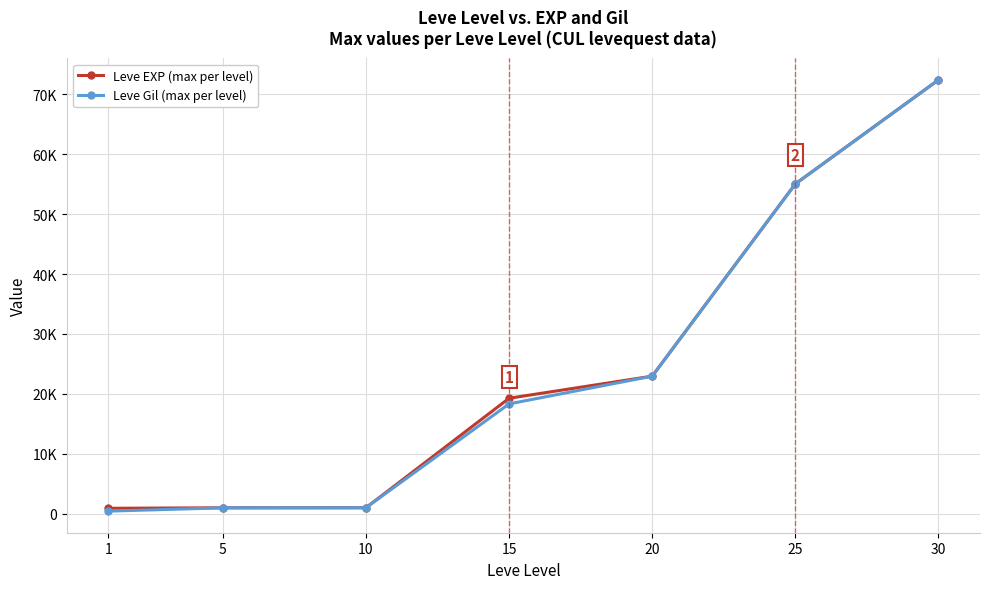

Reading right to left, list all the values displayed in this chart.

Leve EXP (max per level): 30=72430	25=55060	20=22960	15=19270	10=990	5=980	1=900
Leve Gil (max per level): 30=72430	25=55060	20=22960	15=18330	10=990	5=980	1=420